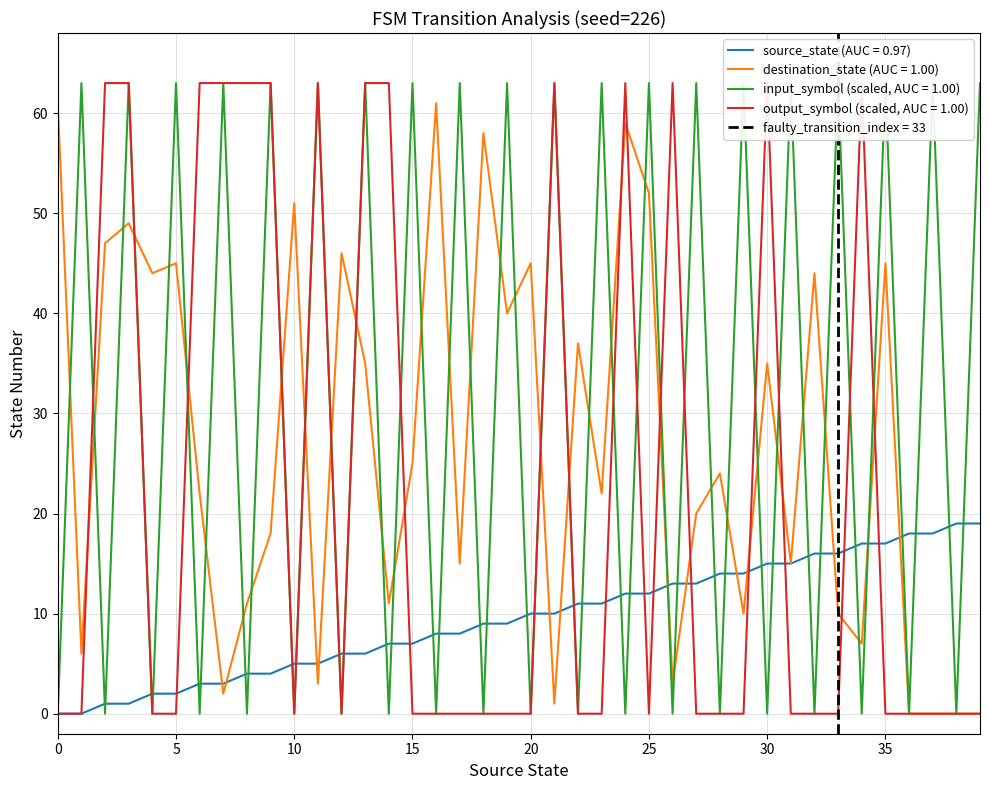

Which series changed the most between 10 and 20?

destination_state